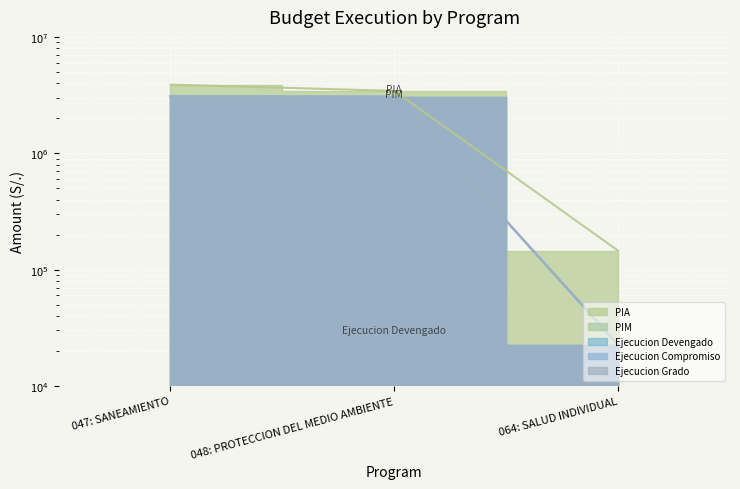

What position from the left is 048: PROTECCION DEL MEDIO AMBIENTE?

2